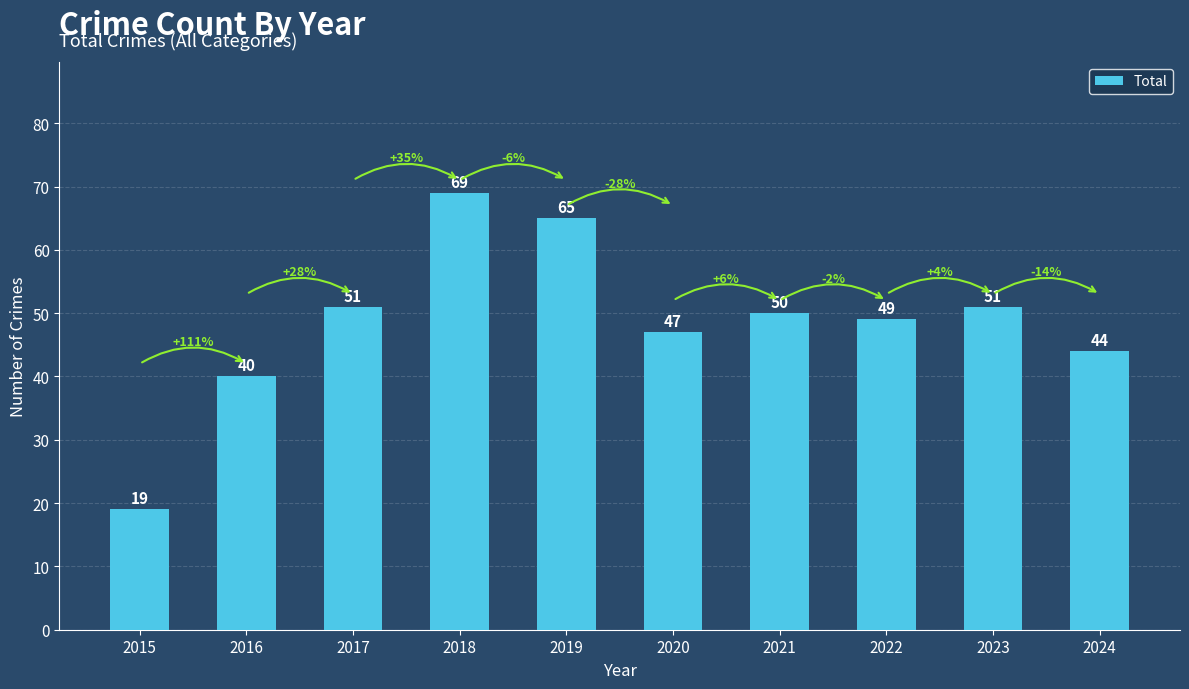

What is the value of the 3rd bar from the left?

51